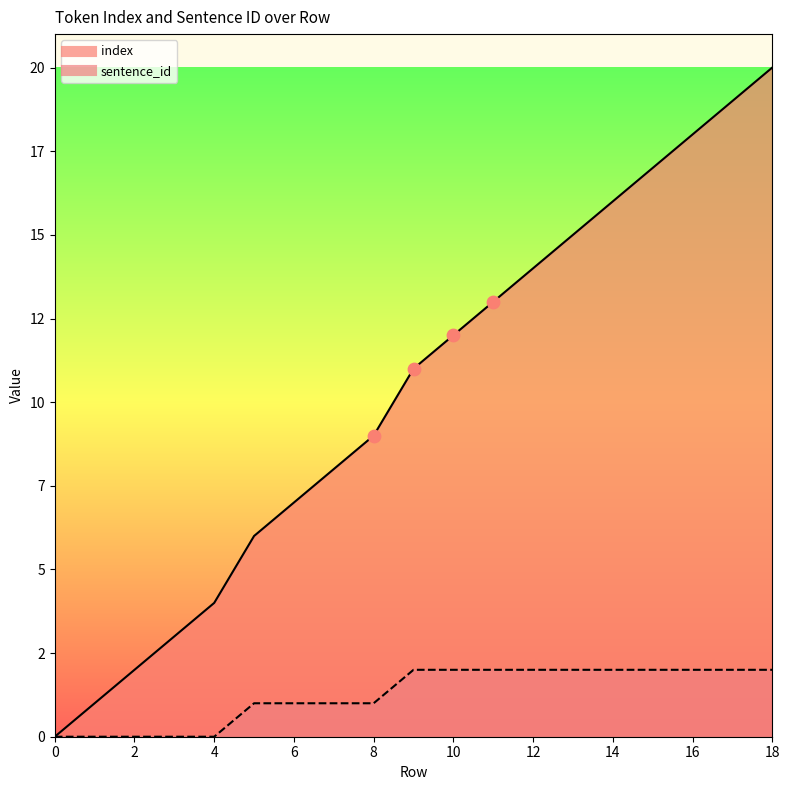

At how many categories does at least one series exceed 14?

6